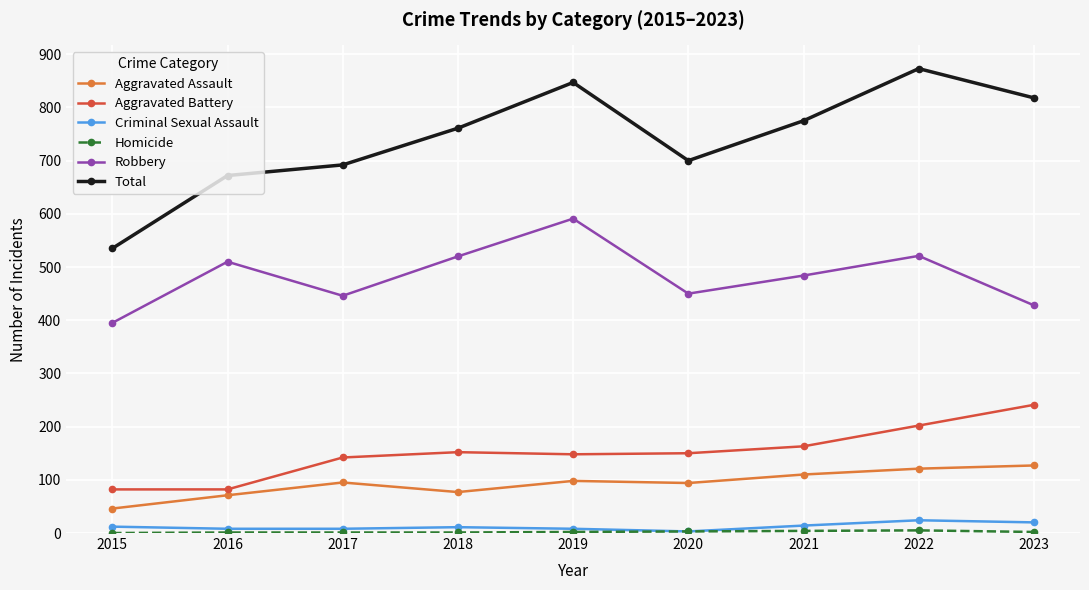

Which category has the highest value across all series?

2022